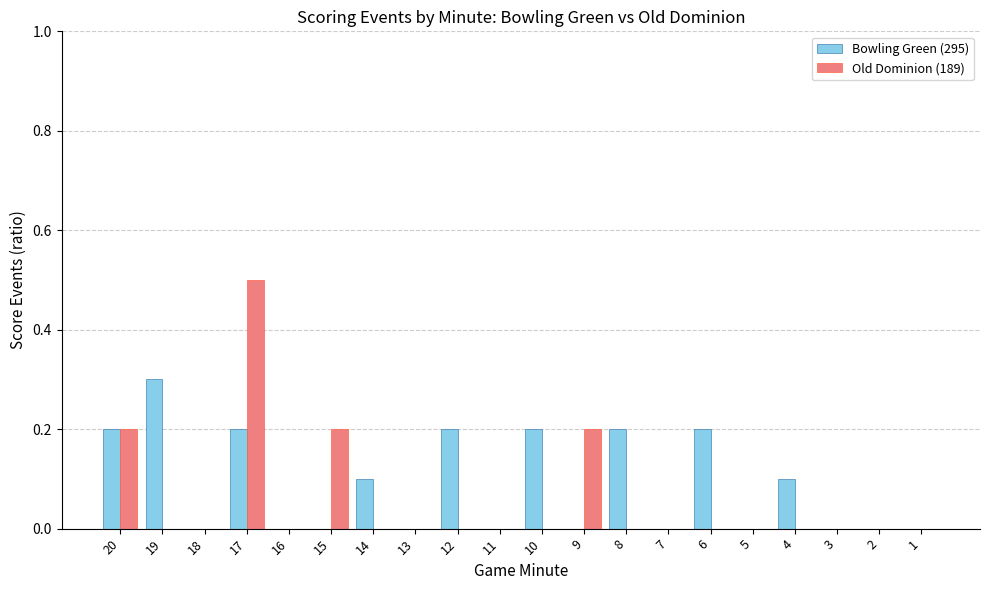

What are all the series names shown in the legend?

Bowling Green (295), Old Dominion (189)